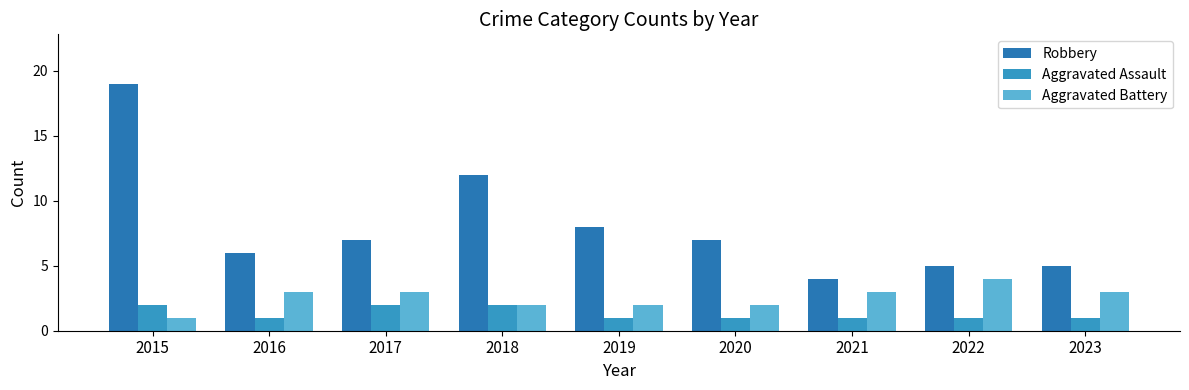

Count the number of categories in the chart.

9